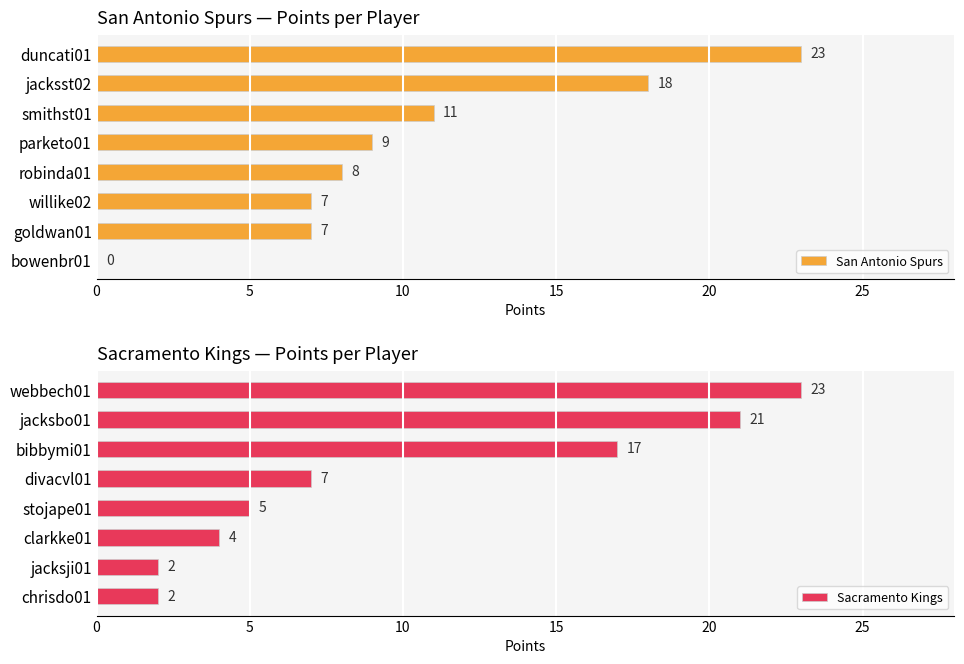

Reading right to left, transcribe all the data shown in this chart.

San Antonio Spurs: 0	7	7	8	9	11	18	23
Sacramento Kings: 2	2	4	5	7	17	21	23